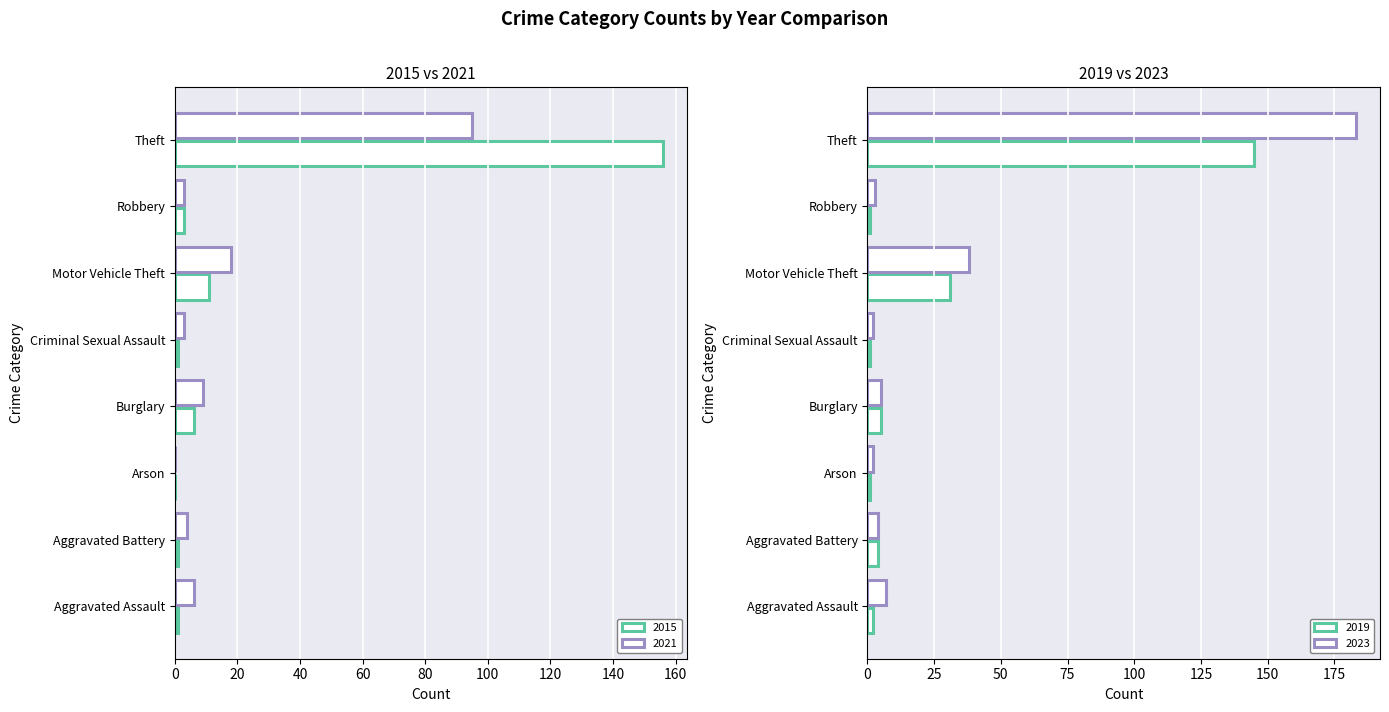

How many bars are there in total?

32